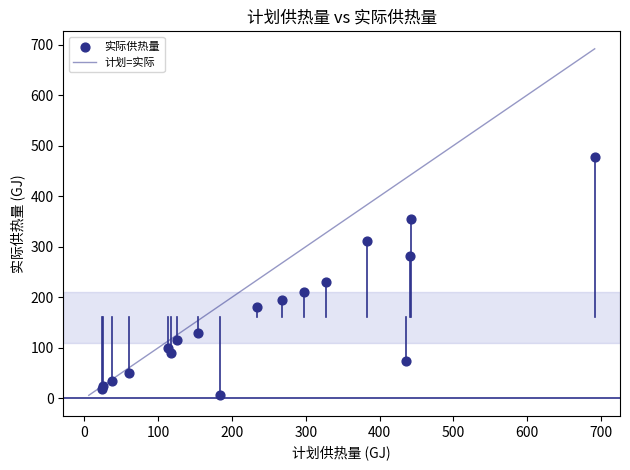

What Y value in the scatter plot is closest to 241?

230.0